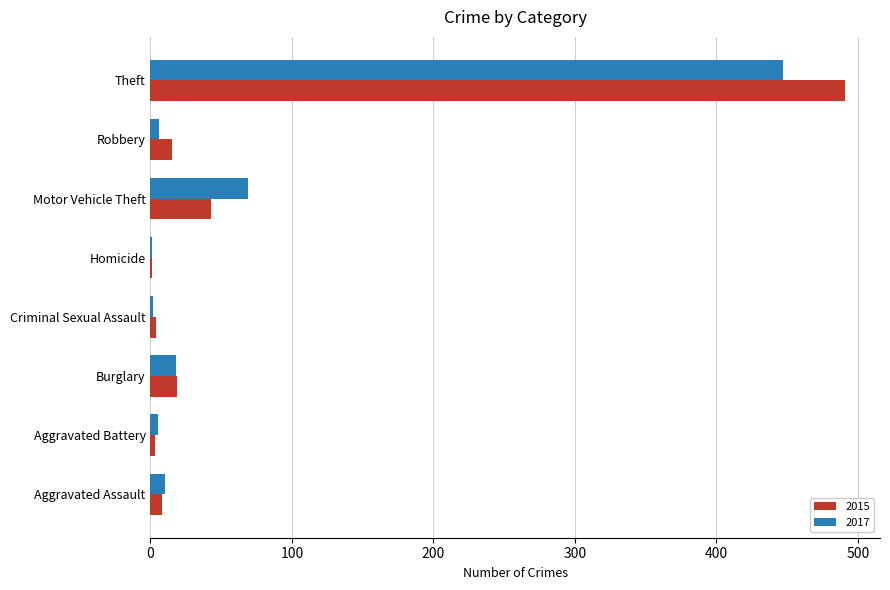

What is the maximum value for 2017?

447